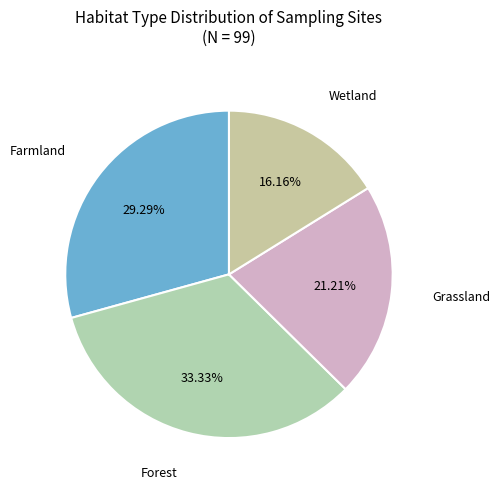

Does Forest represent more than half of the total?

No